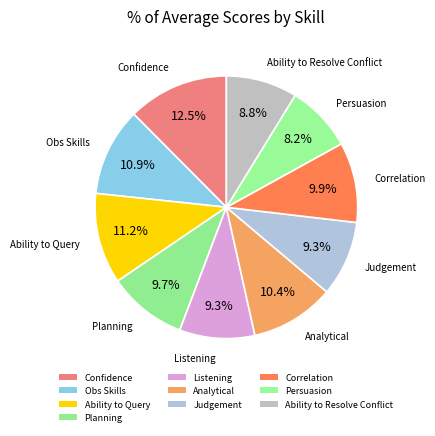

How many slices are in this pie chart?

10